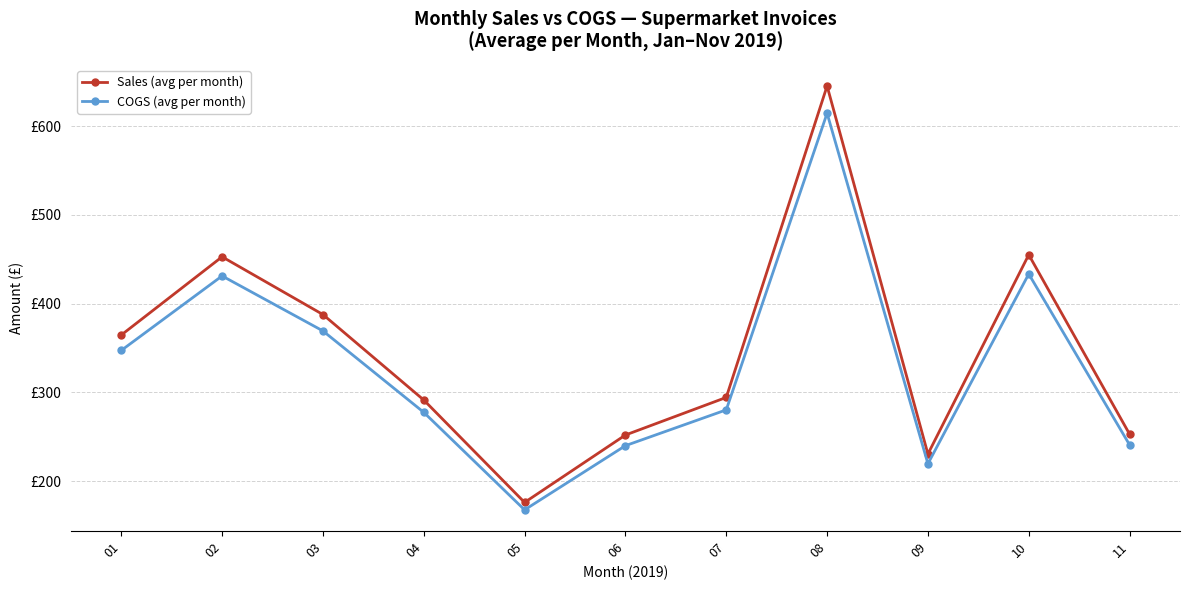

Does the chart have visible grid lines?

Yes